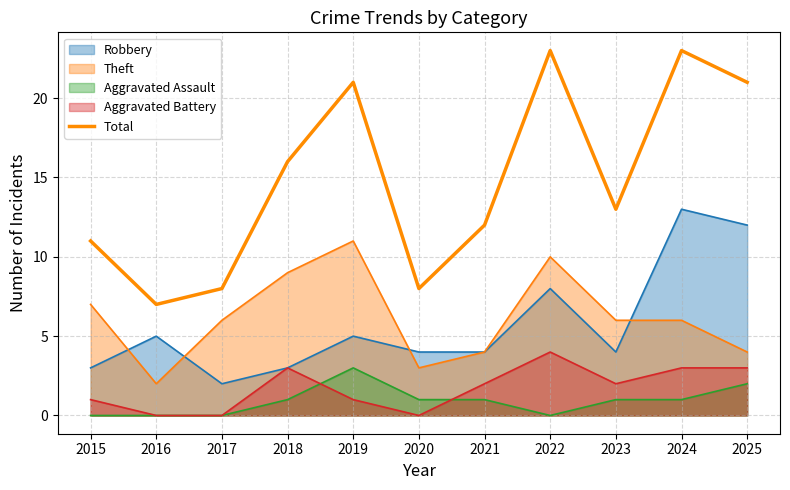

How many interior local peaks (higher than both neighbors) does the data have?

3